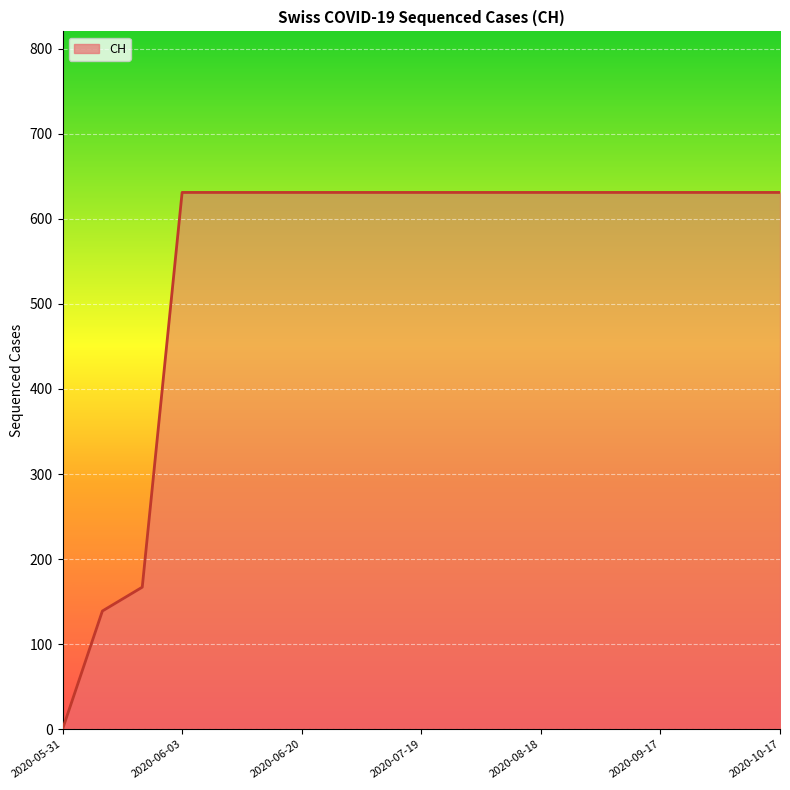

What is the greatest value displayed?

631